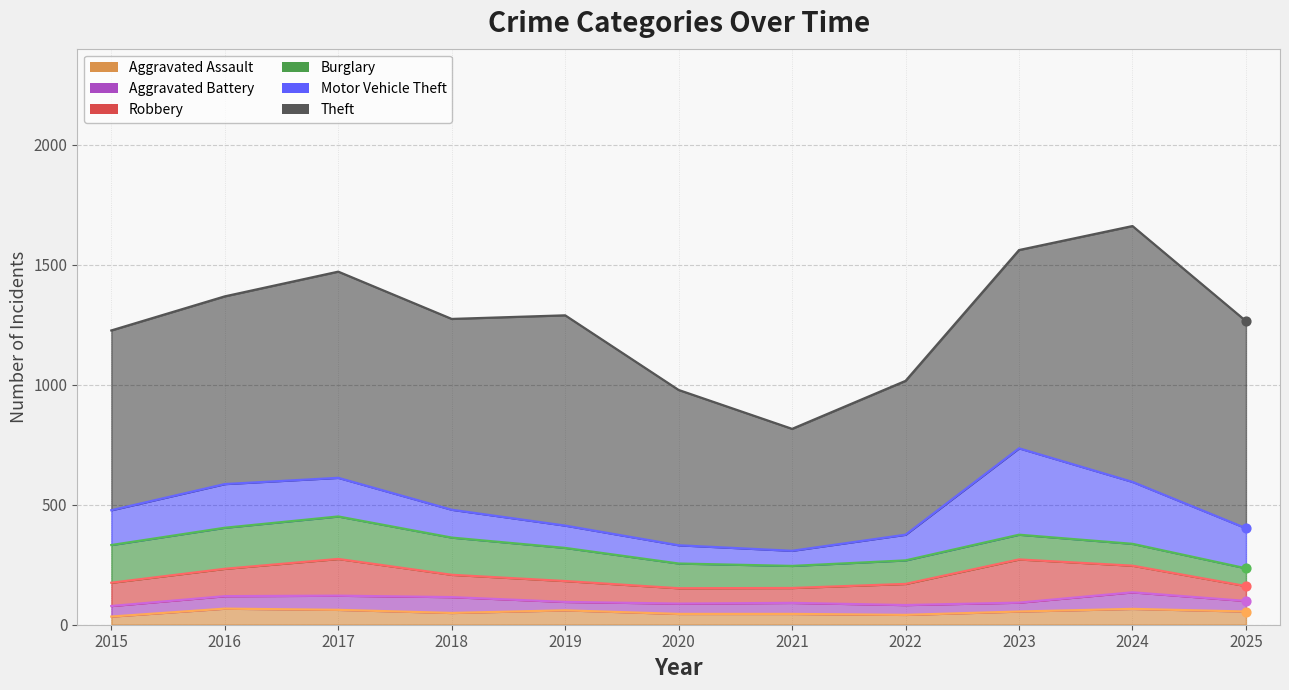

At which category is the sum across all series the highest?

2024